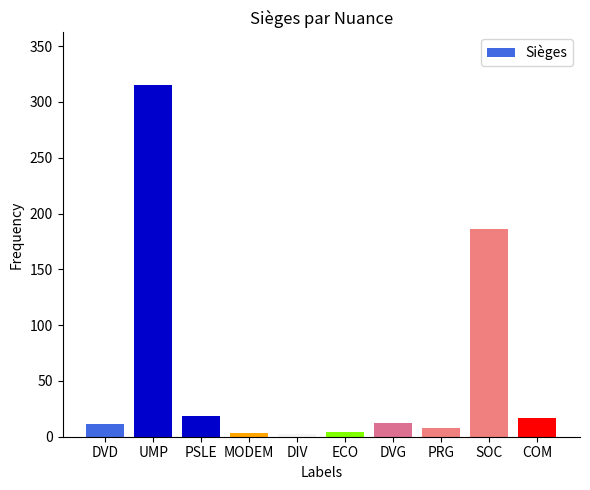

What is the difference between the maximum and minimum values?

313